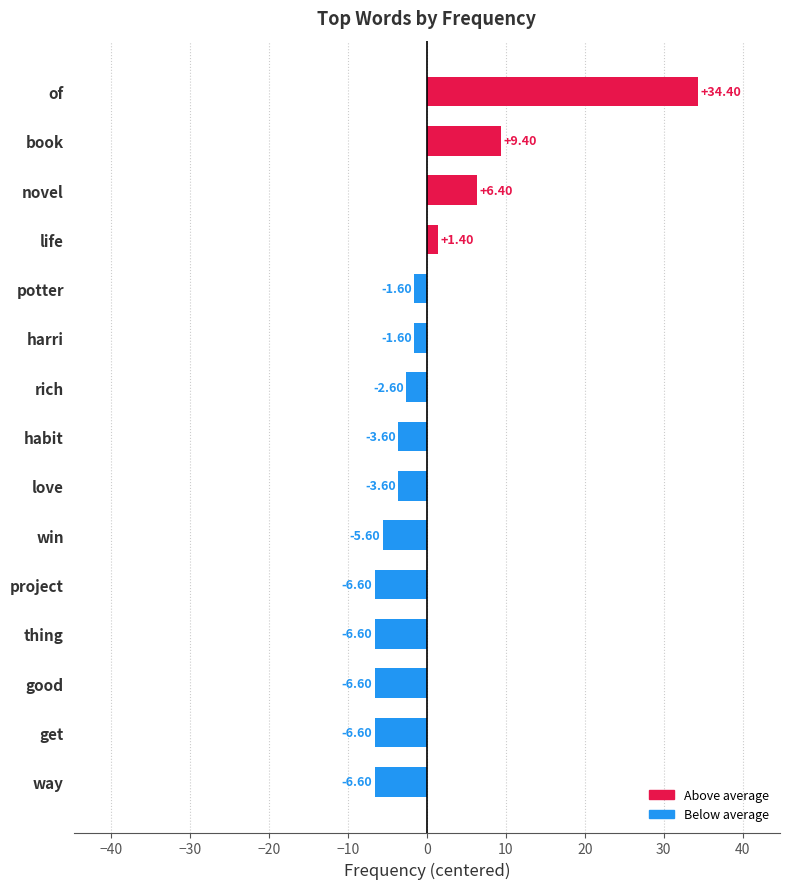

What is the sum of the values at win and novel?

0.8